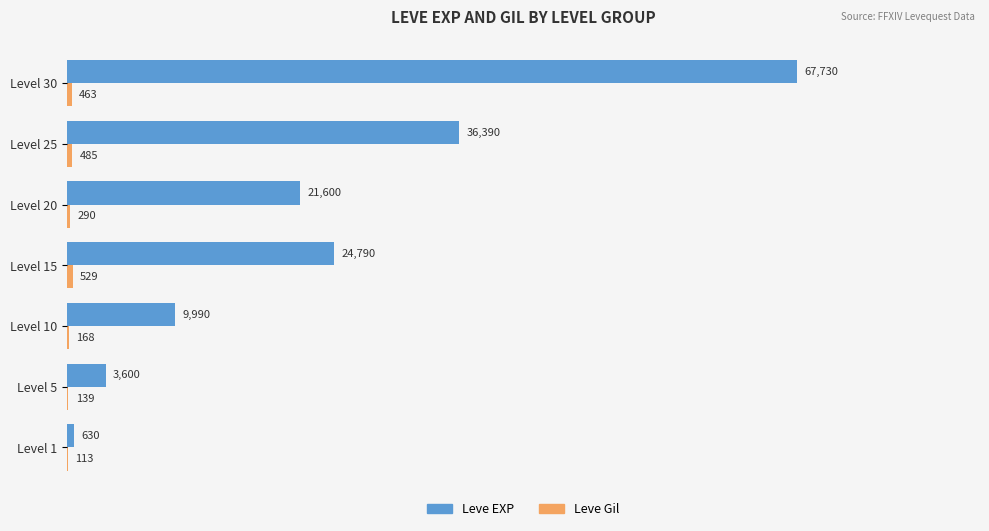

What is the maximum value shown in the chart?

67730